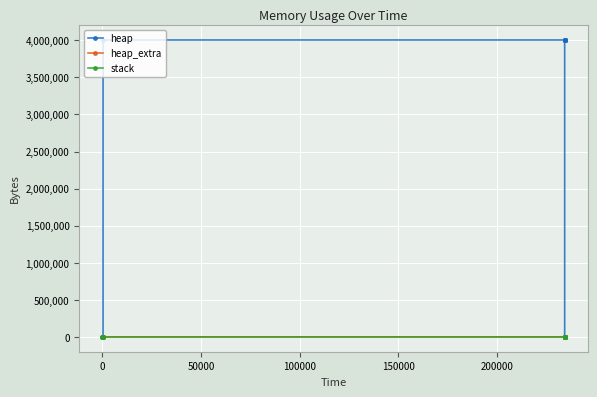

True or false: heap_extra and heap cross at least once.

False